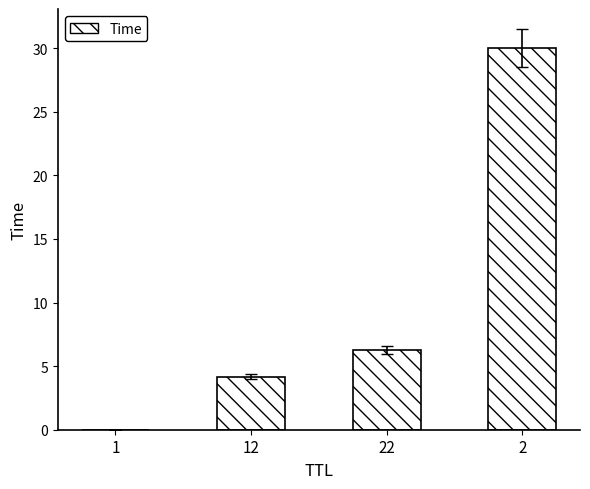

What is the difference between the values at 1 and 12?

4.2